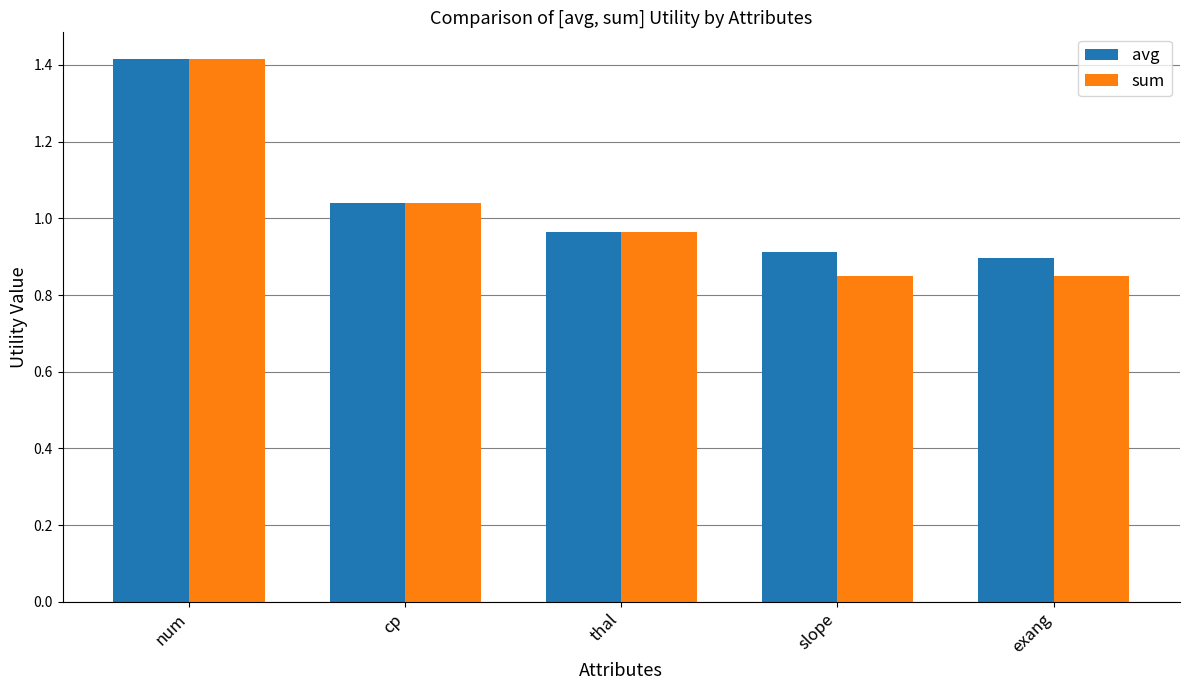

Between cp and slope, which series saw the biggest shift?

sum